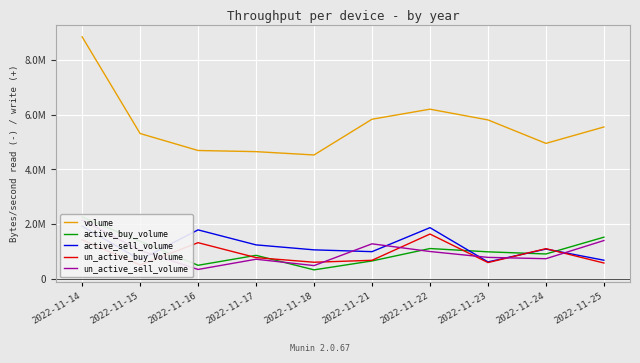

What is the difference between the highest and lowest values at 2022-11-25?

4967667